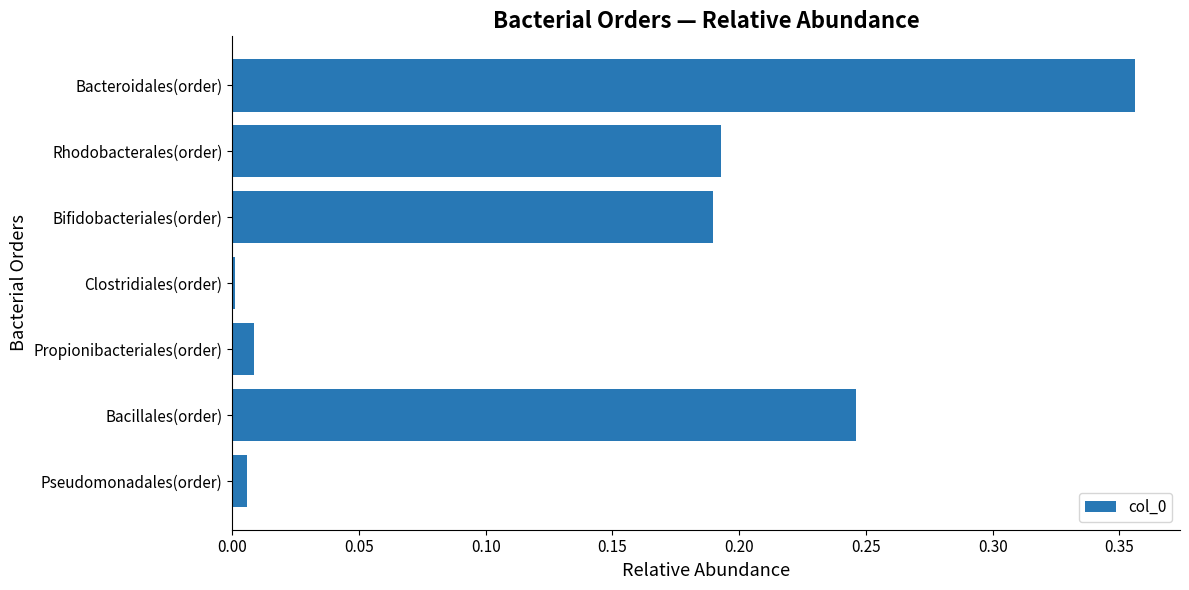

Which label corresponds to the largest value in the chart?

Bacteroidales(order)